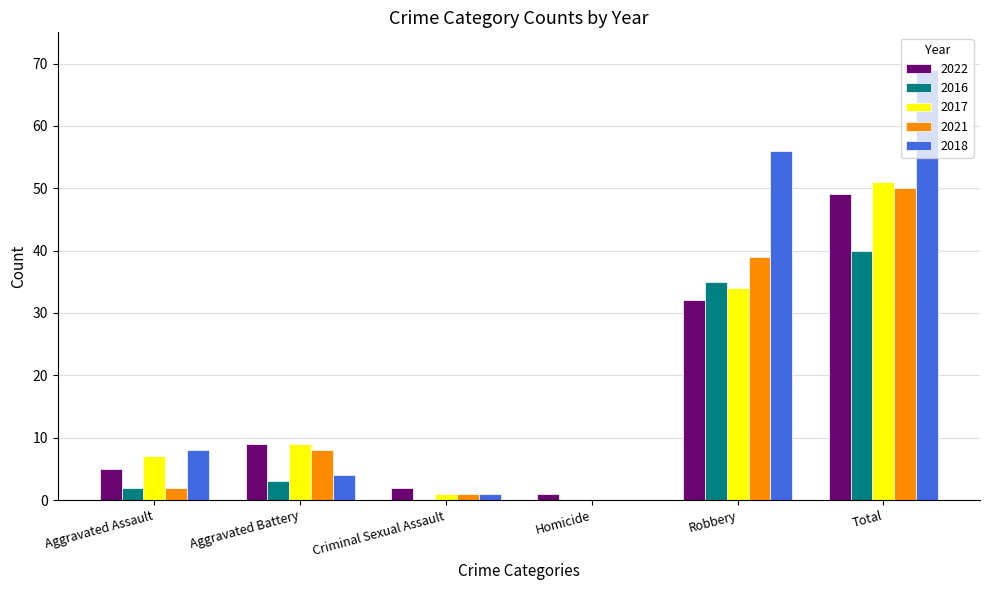

Which series changed the most between Aggravated Battery and Robbery?

2018